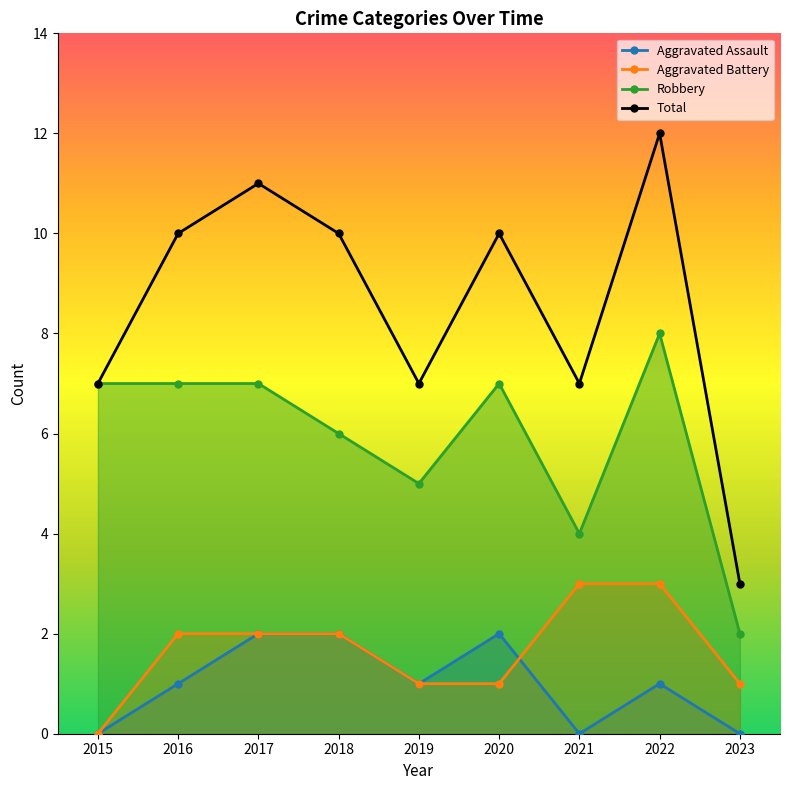

At 2019, list the series in order from largest to smallest.

Total, Robbery, Aggravated Assault, Aggravated Battery